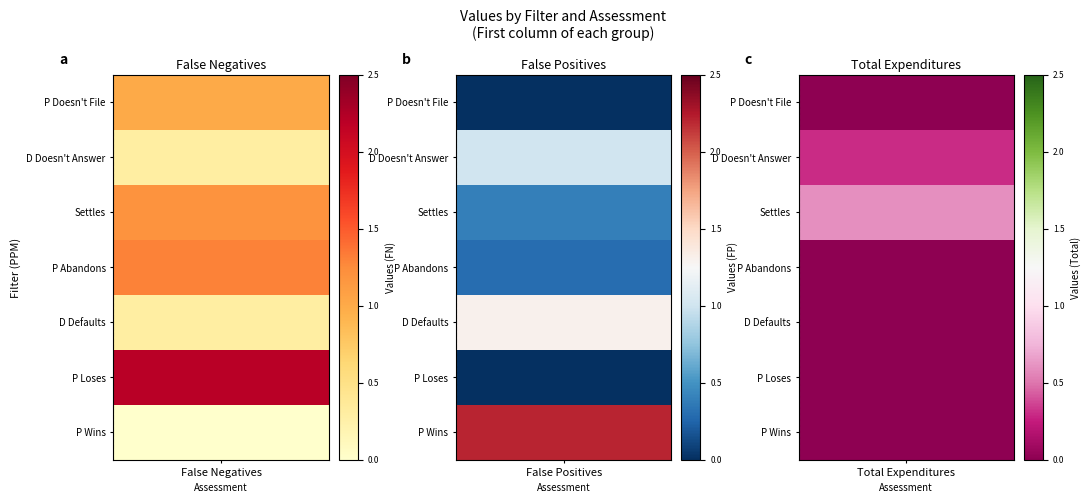

Reading left to right, extract all data points from this chart.

False Negatives: 1.0	0.3	1.2	1.3	0.3	2.2	0.0
False Positives: 0.0	1.0	0.4	0.3	1.3	0.0	2.2
Total Expenditures: 0.0	0.3	0.6	0.0	0.0	0.0	0.0